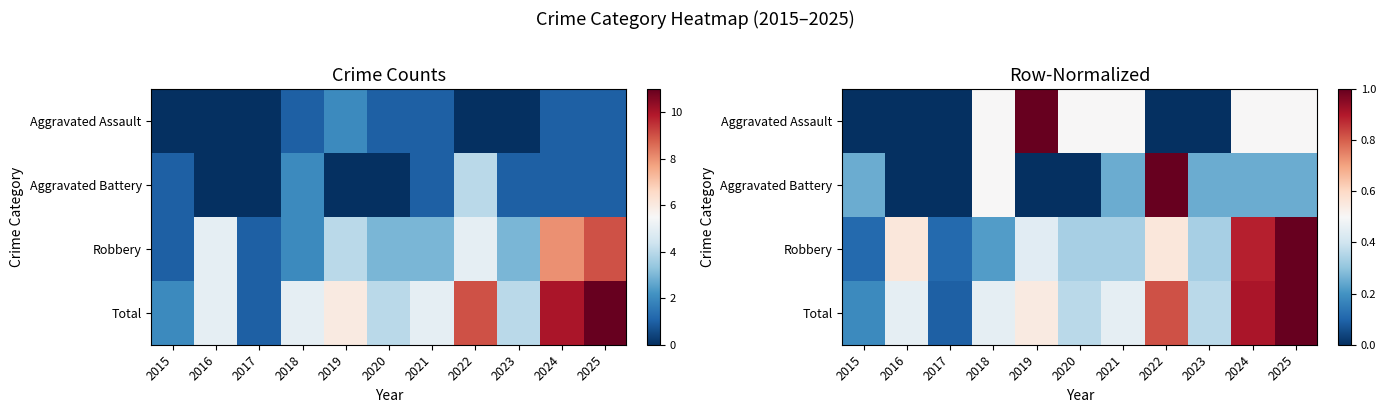

What is the maximum value shown in the chart?

1.0